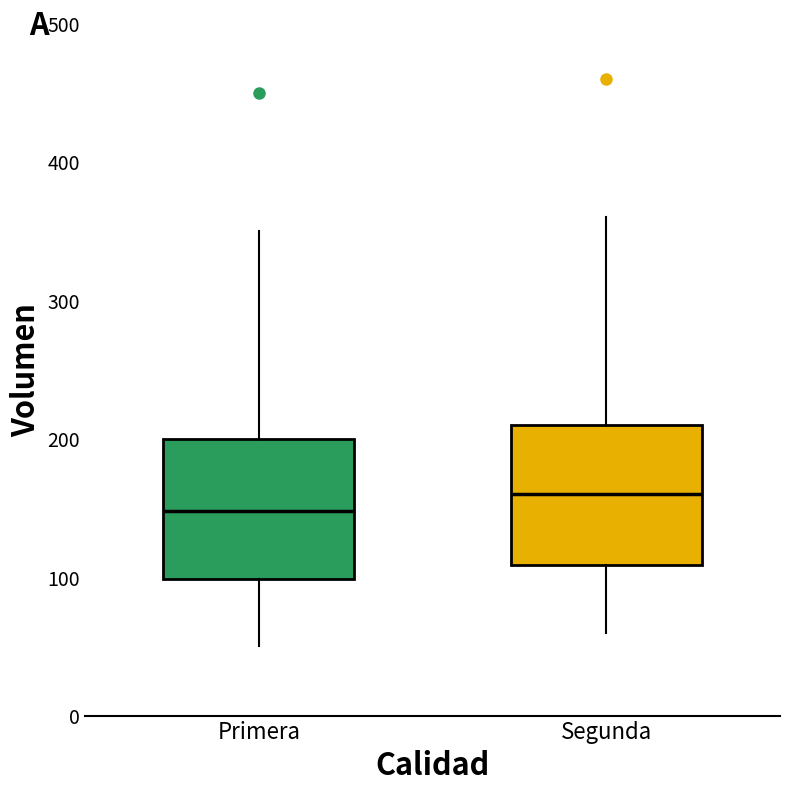

Where is the upper edge of the box for Segunda on the y-axis? The values are not printed on the chart, so give them approximately, as read against the axis.

210